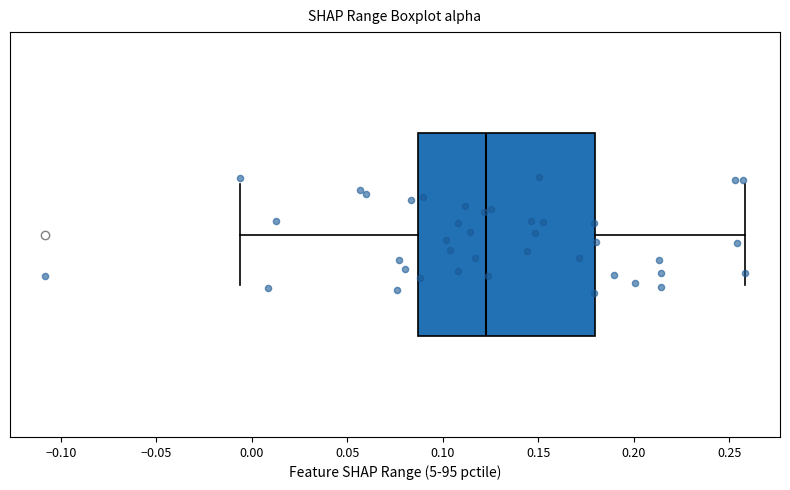

Transcribe this box plot: give where the median line is, the range the box spans, and where the two whiskers end, as read against the x-axis. The values are not printed on the chart, so give them approximately, as read against the axis.

median 0.125, box 0.085 to 0.180, whiskers -0.005 to 0.260